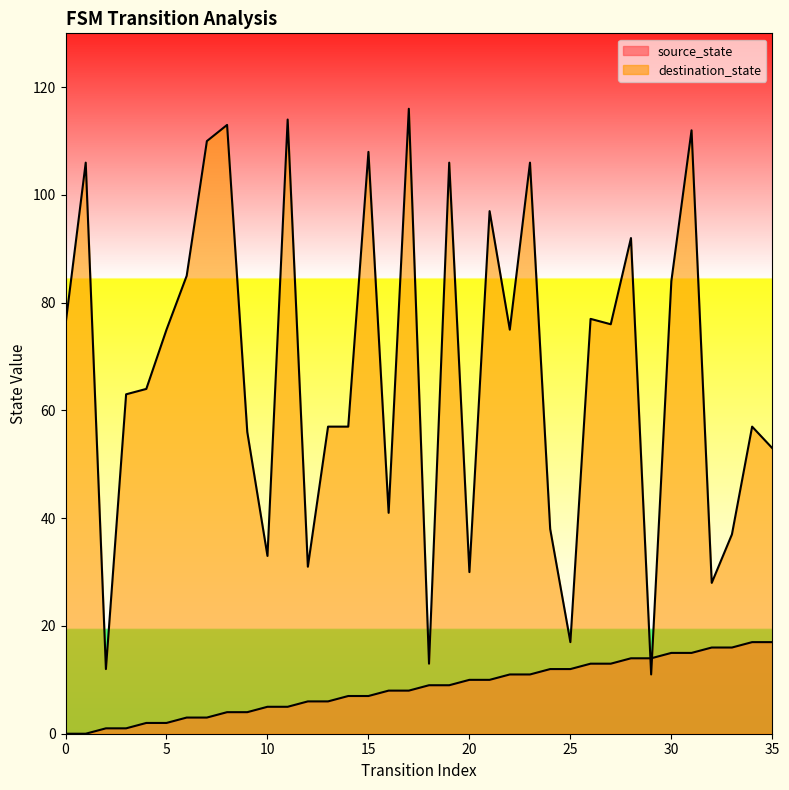

The destination_state series shows 169 at 21. True or false?

False